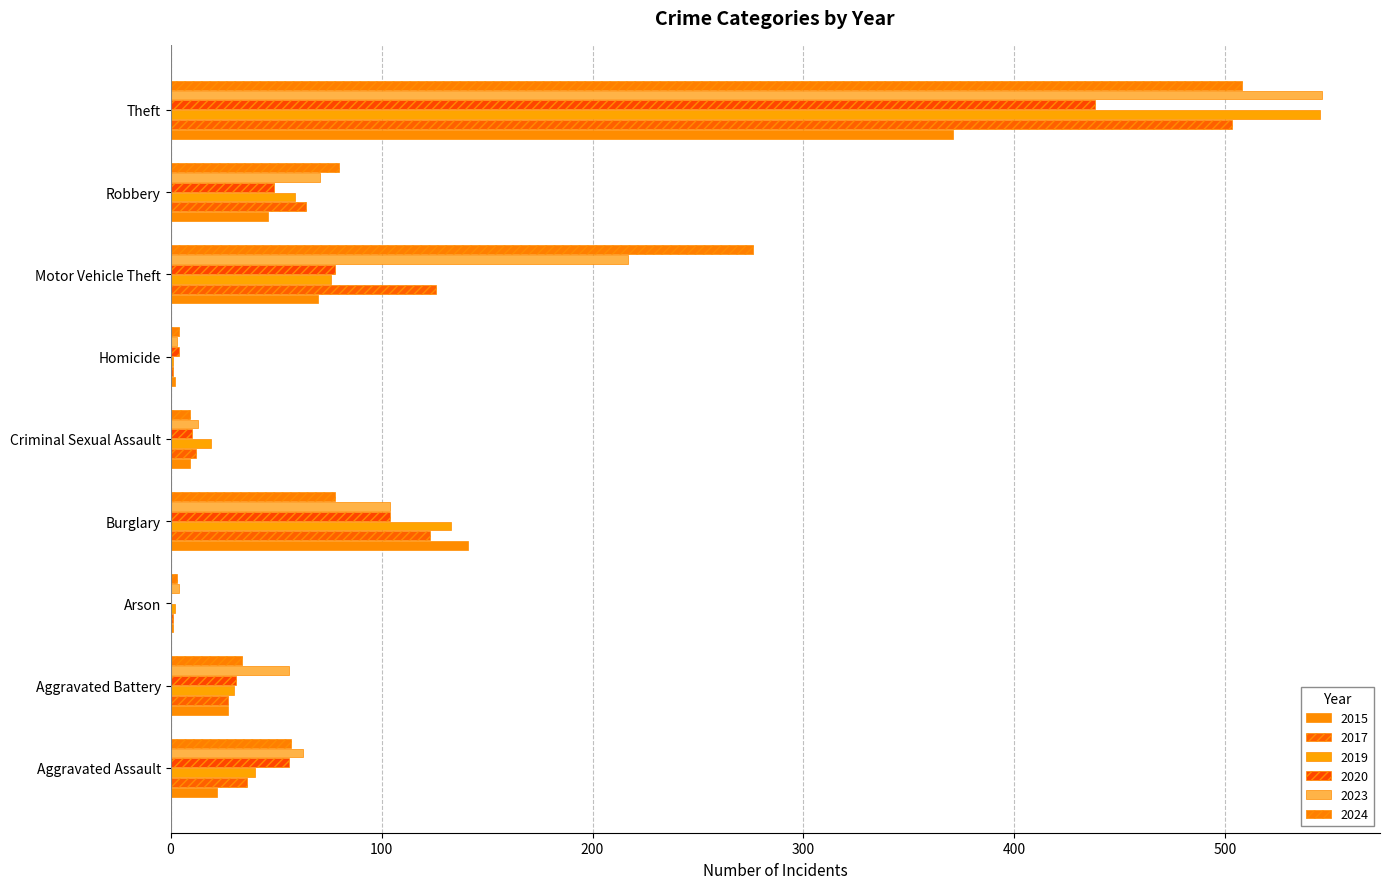

What position from the right is Criminal Sexual Assault?

5